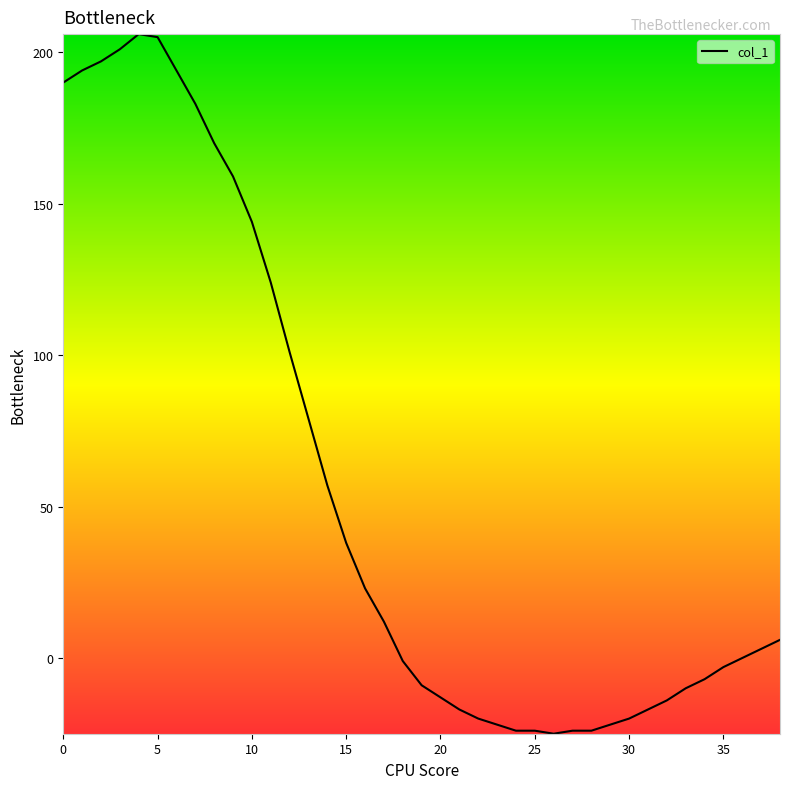

What is the maximum value shown in the chart?

206